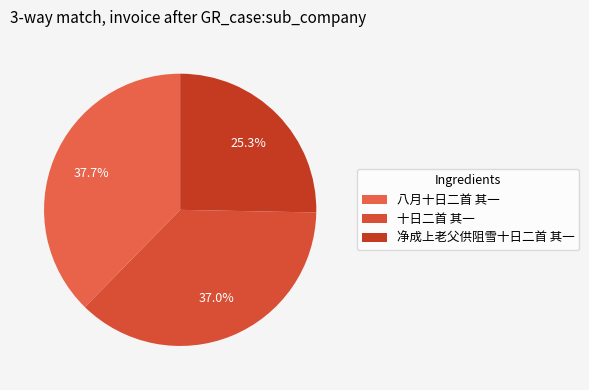

To the nearest percent, what percentage of the pie is 净成上老父供阻雪十日二首 其一?

25%